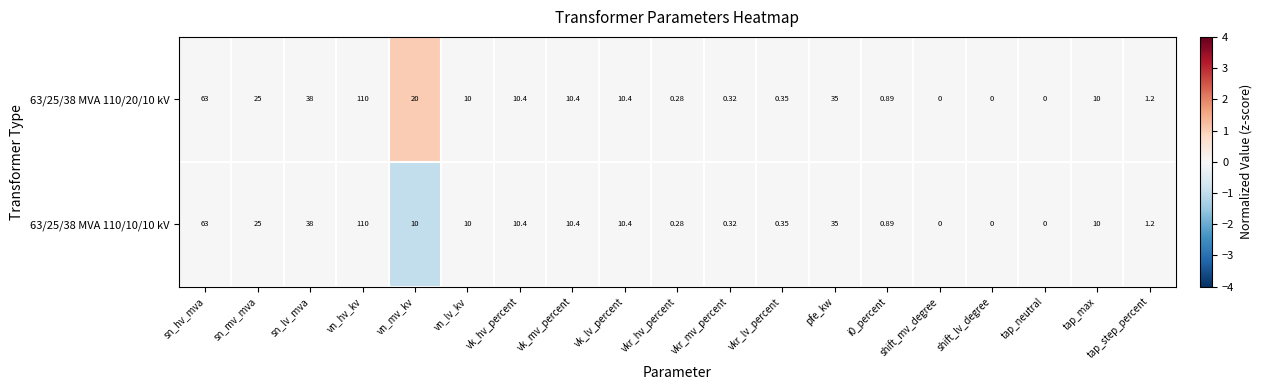

At which category is the sum across all series the highest?

vn_hv_kv